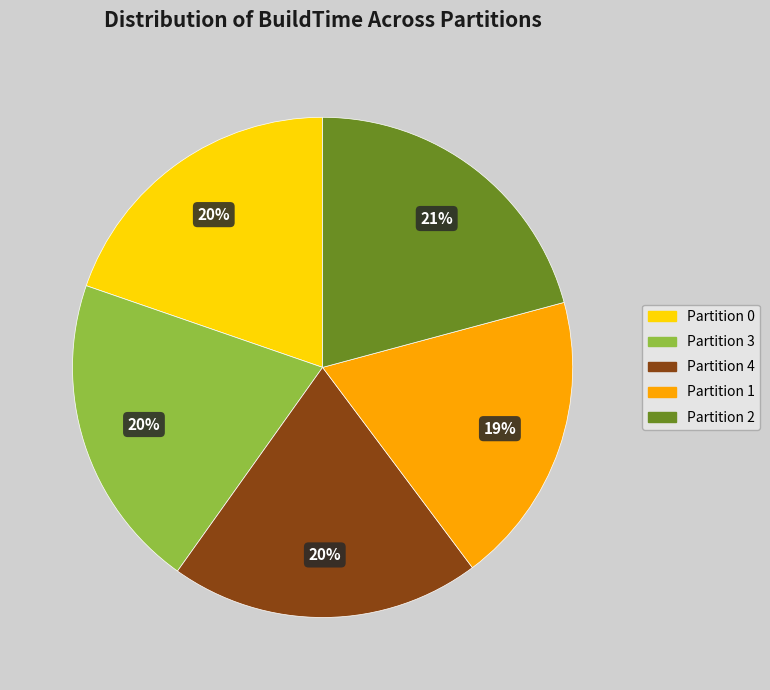

To the nearest percent, what is the average slice percentage?

20%